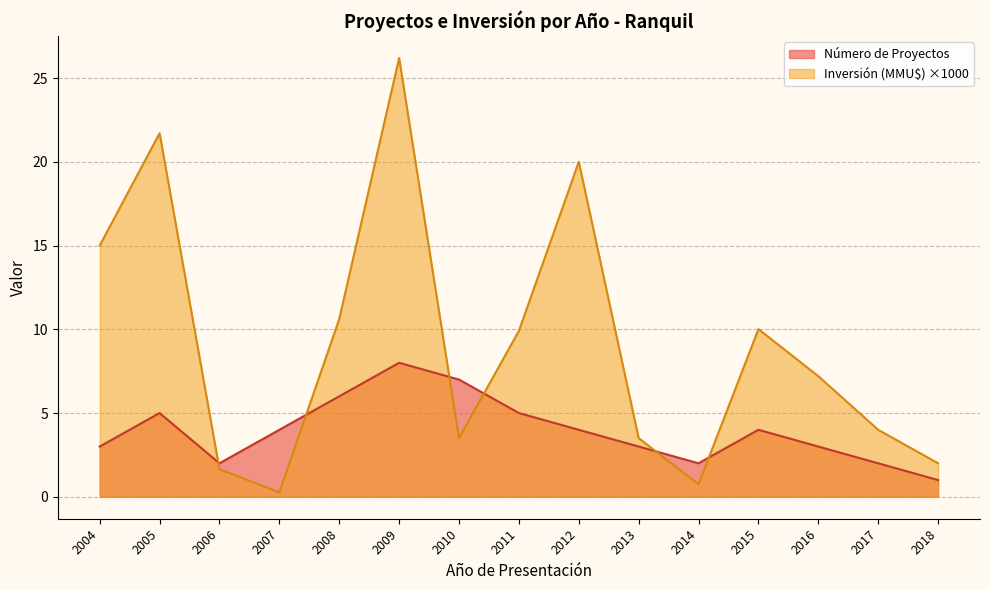

Which has a higher value, 2018 or 2014?

2014